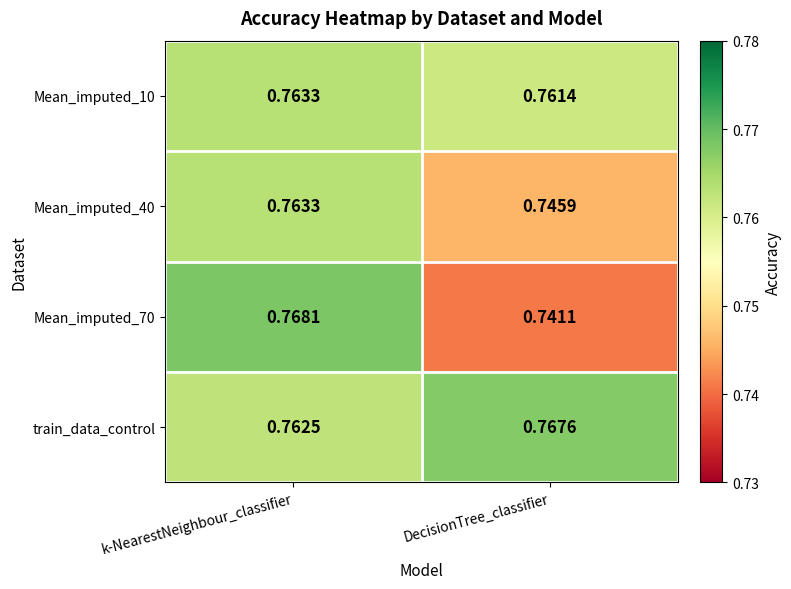

Which category has the lowest value in the Mean_imputed_10 series?

DecisionTree_classifier